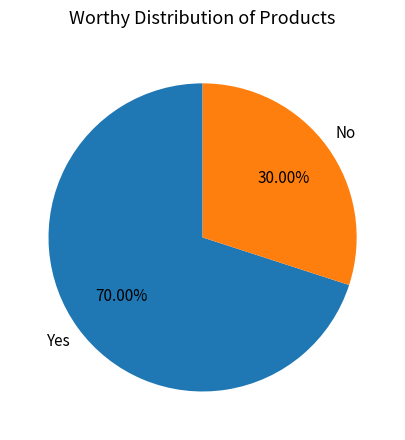

Count the number of slices in the pie.

2